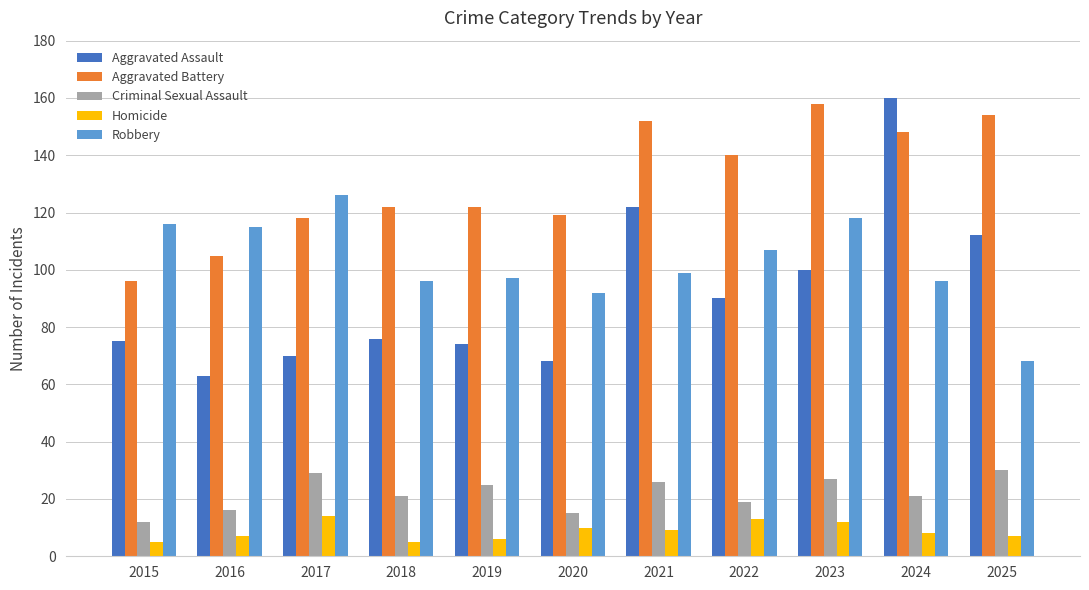

Reading left to right, extract all data points from this chart.

Aggravated Assault: 75	63	70	76	74	68	122	90	100	160	112
Aggravated Battery: 96	105	118	122	122	119	152	140	158	148	154
Criminal Sexual Assault: 12	16	29	21	25	15	26	19	27	21	30
Homicide: 5	7	14	5	6	10	9	13	12	8	7
Robbery: 116	115	126	96	97	92	99	107	118	96	68